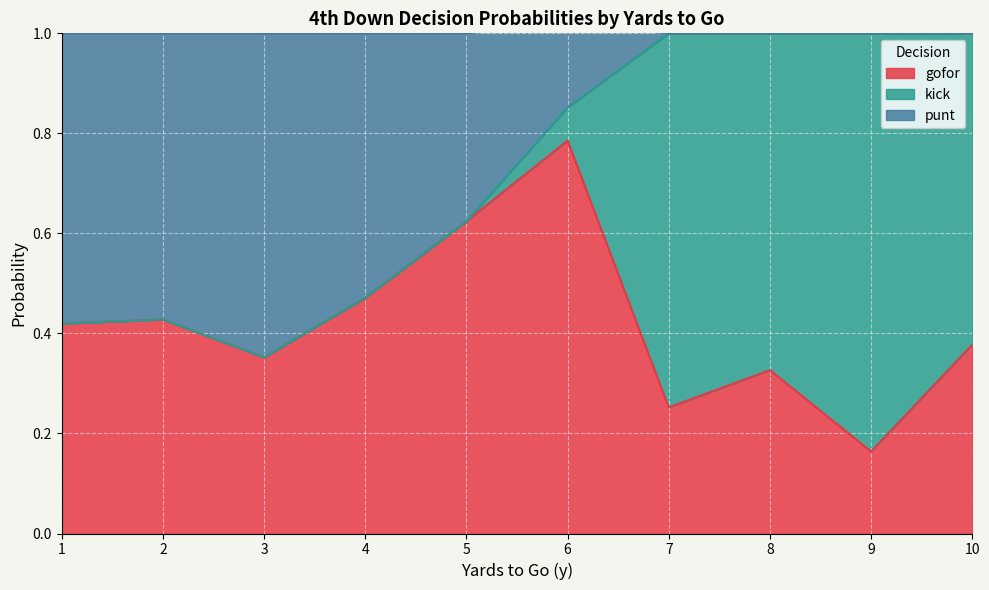

Where is gofor nearest to the value 0?

9